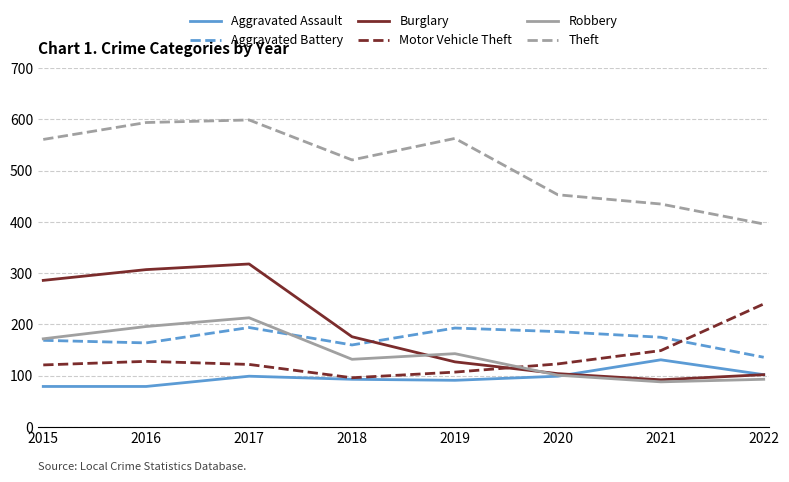

In Robbery, how many points are higher than both neighbors (excluding endpoints)?

2